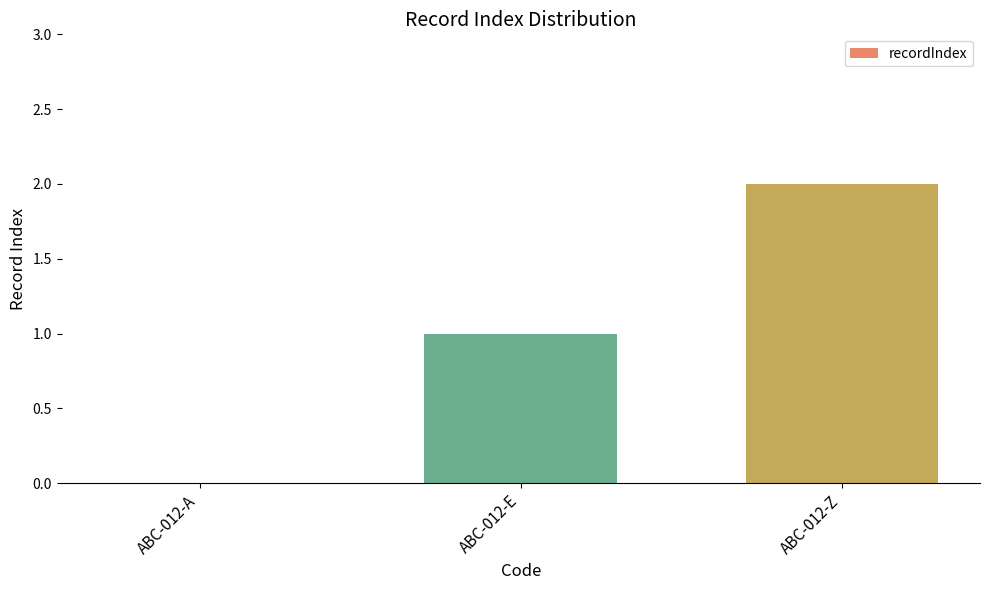

True or false: the data shows 0 at ABC-012-A.

True